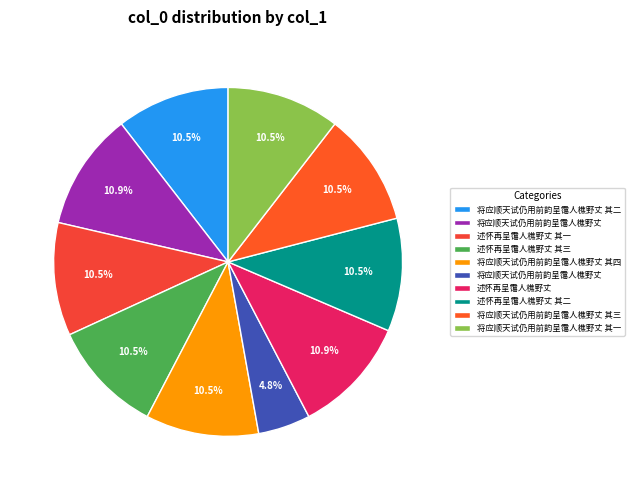

Rank the categories by value from lowest to highest.

将应顺天试仍用前韵呈霭人樵野丈, 将应顺天试仍用前韵呈霭人樵野丈 其一, 将应顺天试仍用前韵呈霭人樵野丈 其二, 将应顺天试仍用前韵呈霭人樵野丈 其三, 将应顺天试仍用前韵呈霭人樵野丈 其四, 述怀再呈霭人樵野丈 其一, 述怀再呈霭人樵野丈 其二, 述怀再呈霭人樵野丈 其三, 将应顺天试仍用前韵呈霭人樵野丈, 述怀再呈霭人樵野丈